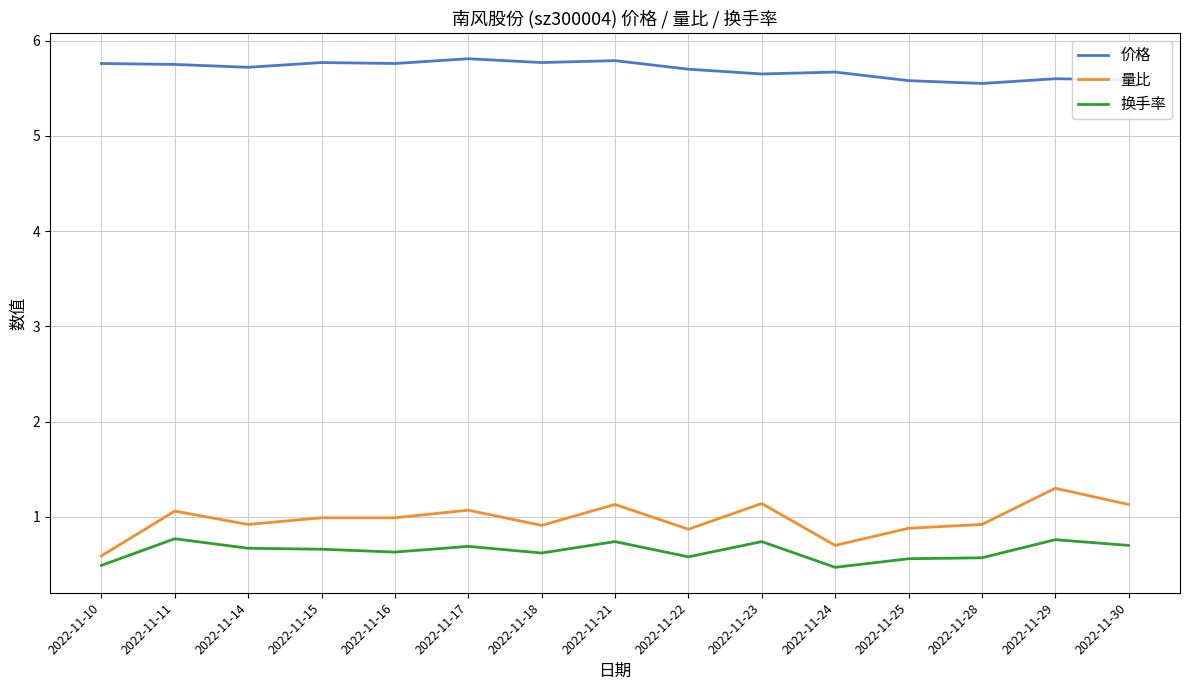

Rank the series by their maximum value, from highest to lowest.

价格, 量比, 换手率